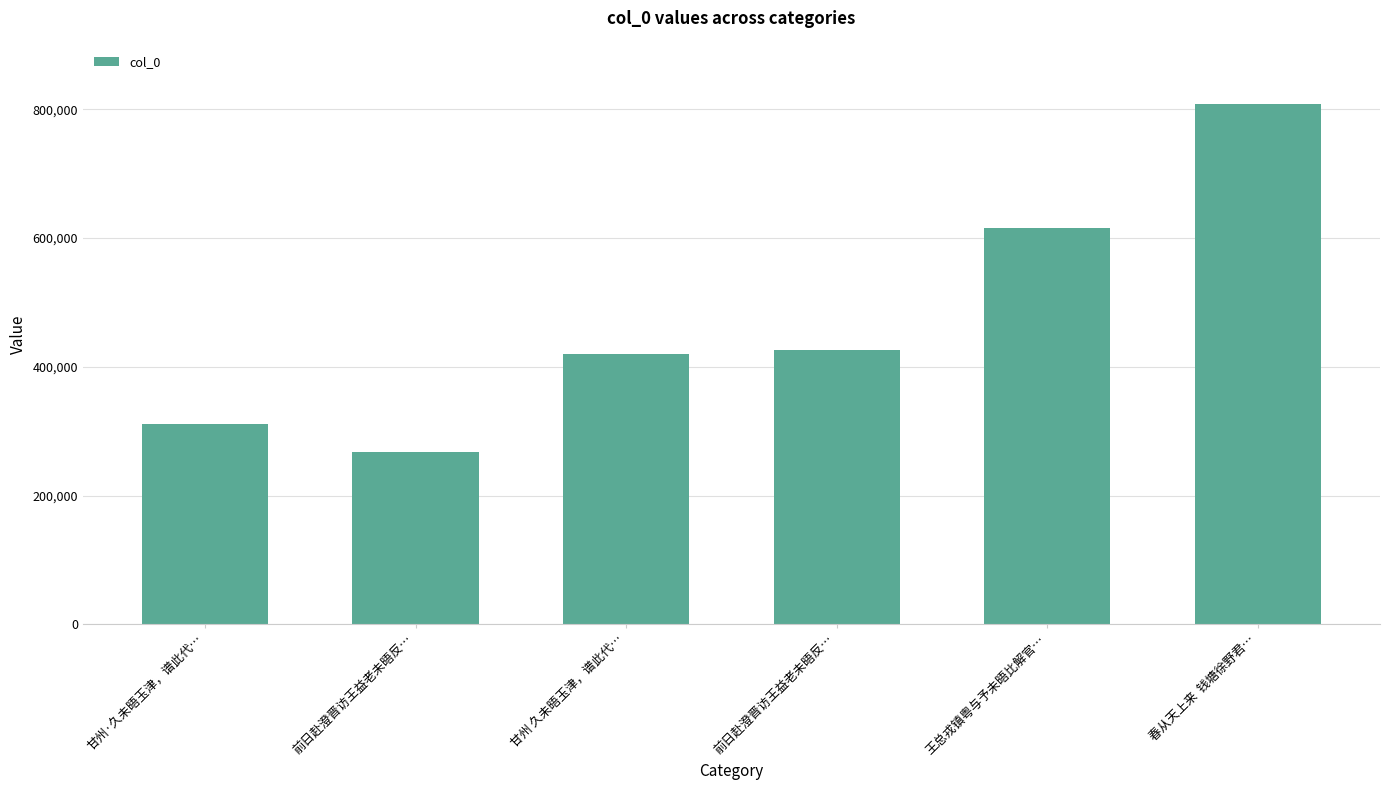

What is the value of the 1st bar from the left?

310891